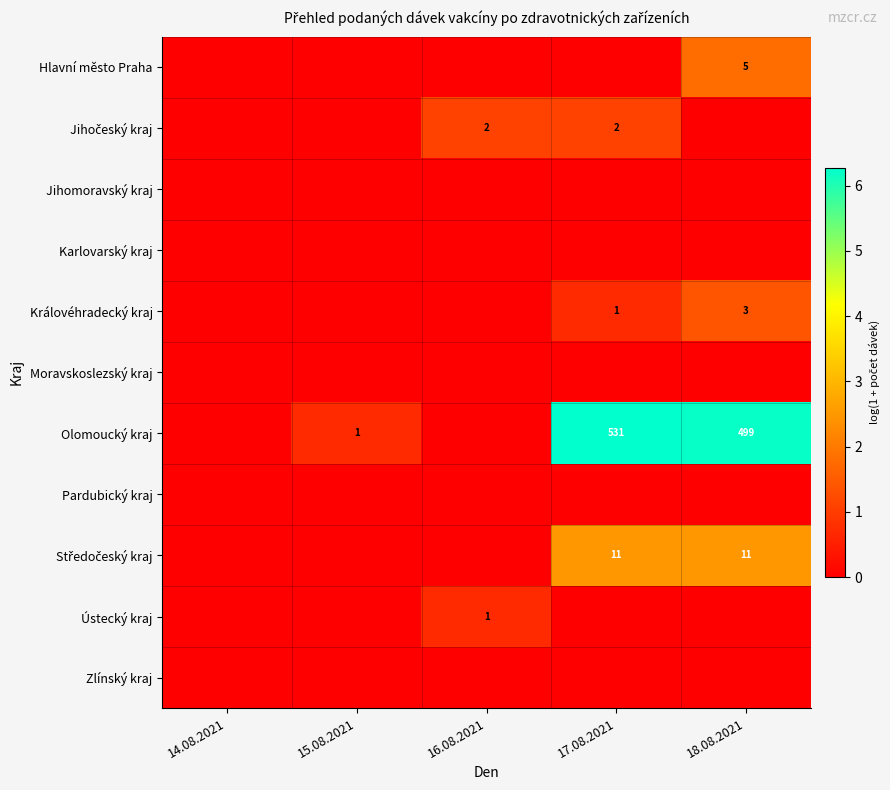

Where is Ústecký kraj nearest to the value 0?

14.08.2021